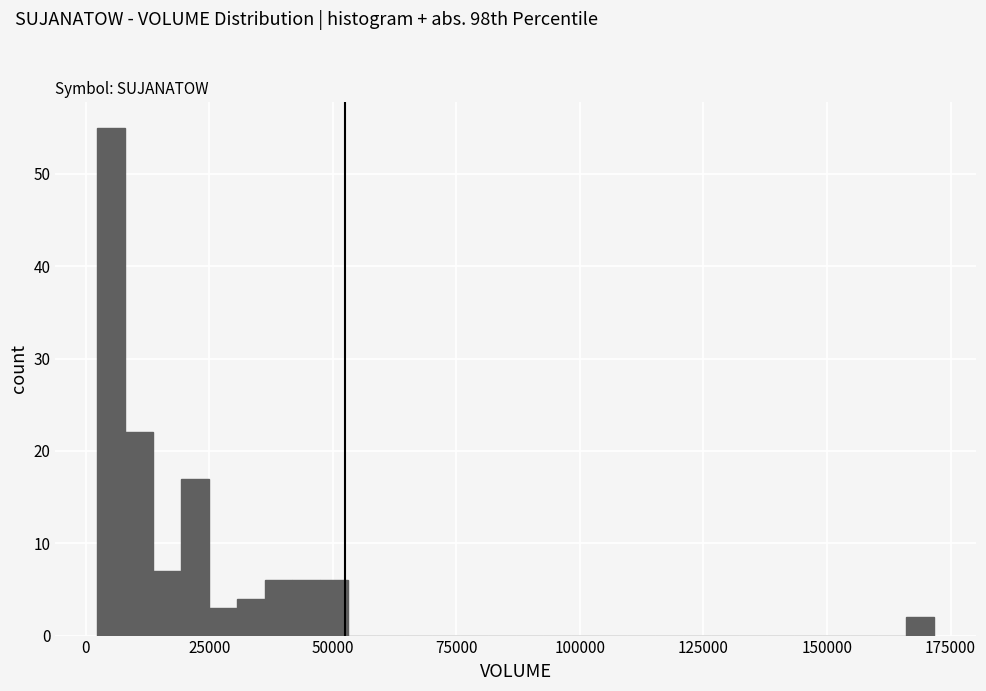

Read against the x-axis, roughly where is the centre of the tallest bar?

5000